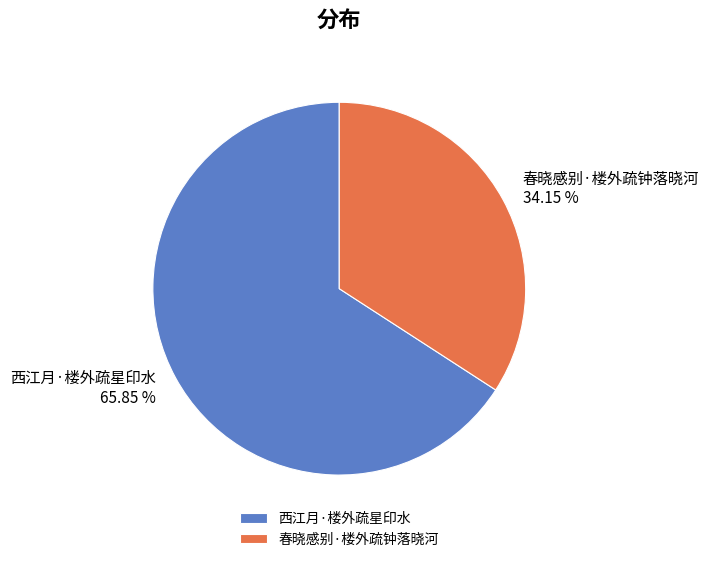

Which has a higher value, 春晓感别·楼外疏钟落晓河 or 西江月·楼外疏星印水?

西江月·楼外疏星印水